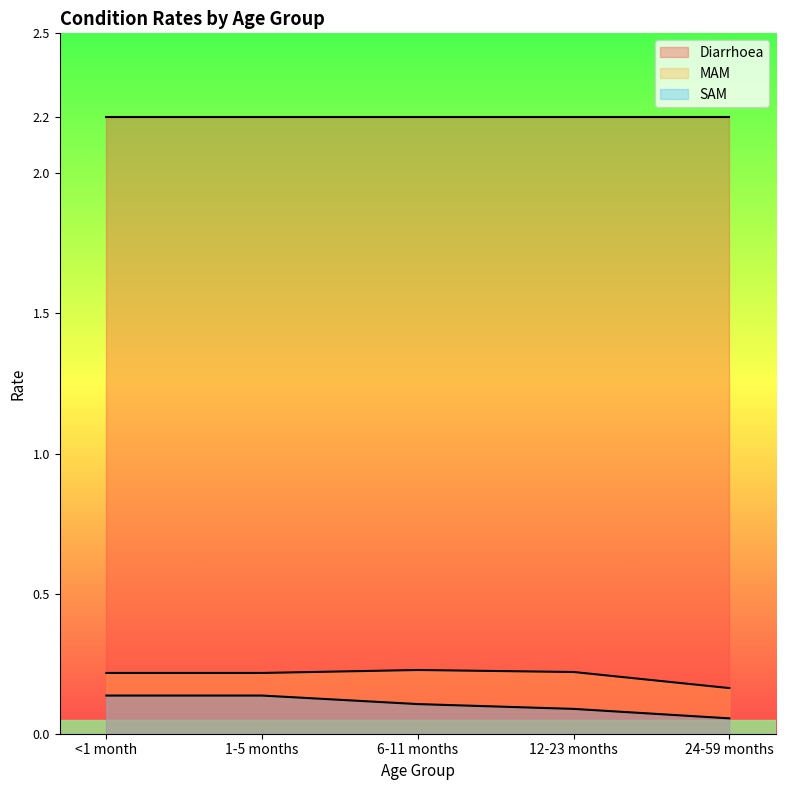

True or false: SAM and MAM cross at least once.

False